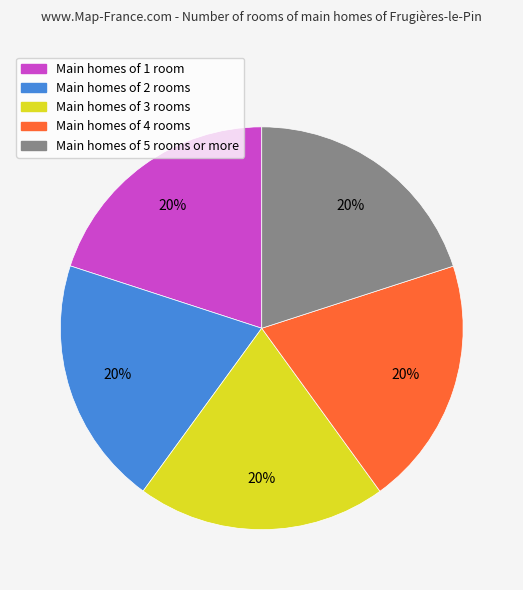

Is there a majority slice in this chart?

No